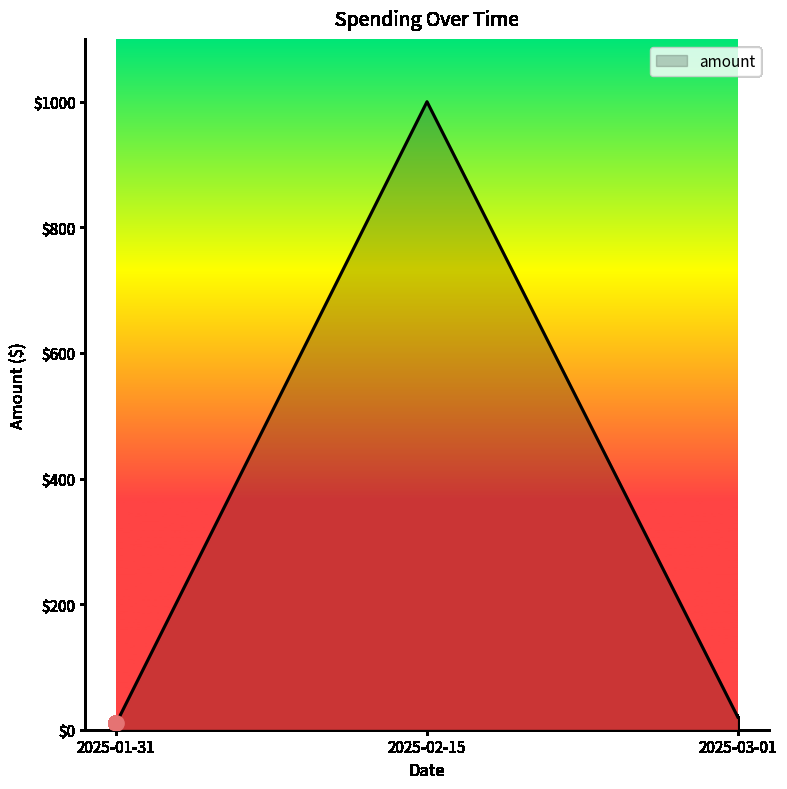

What is the change in value from 2025-01-31 to 2025-03-01?

+10